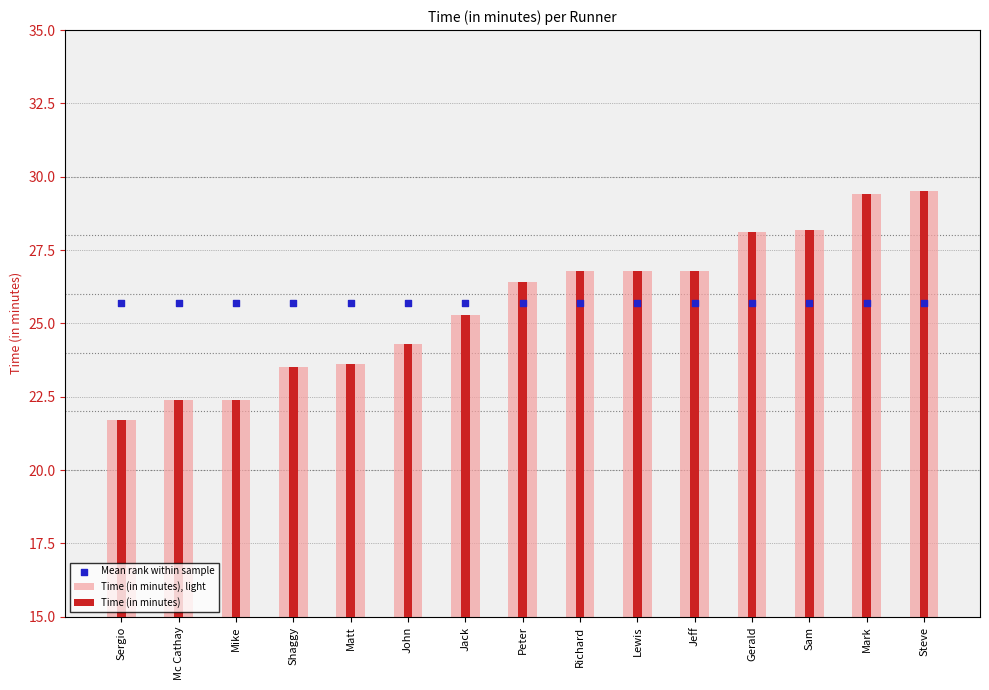

Which series has the widest spread of Y values?

Time (in minutes), light